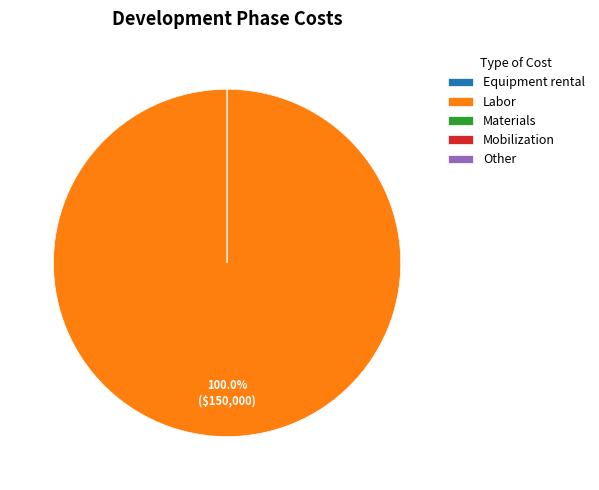

Which slice is the largest?

Labor